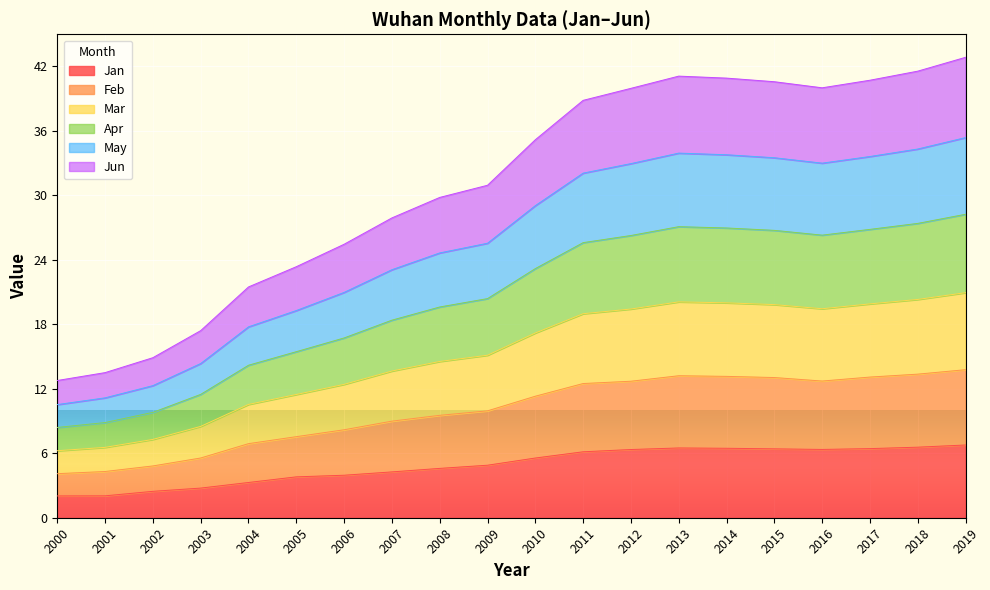

What is the total value across all series at 2017?

40.7